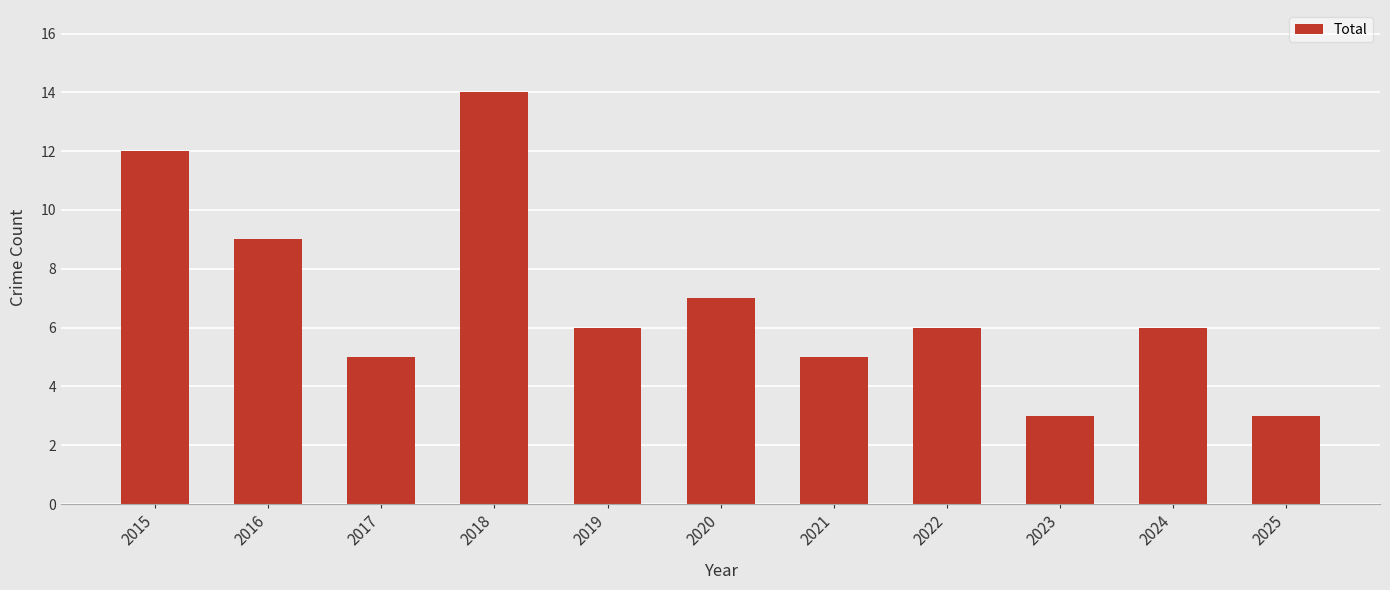

Reading left to right, transcribe all the data shown in this chart.

12	9	5	14	6	7	5	6	3	6	3